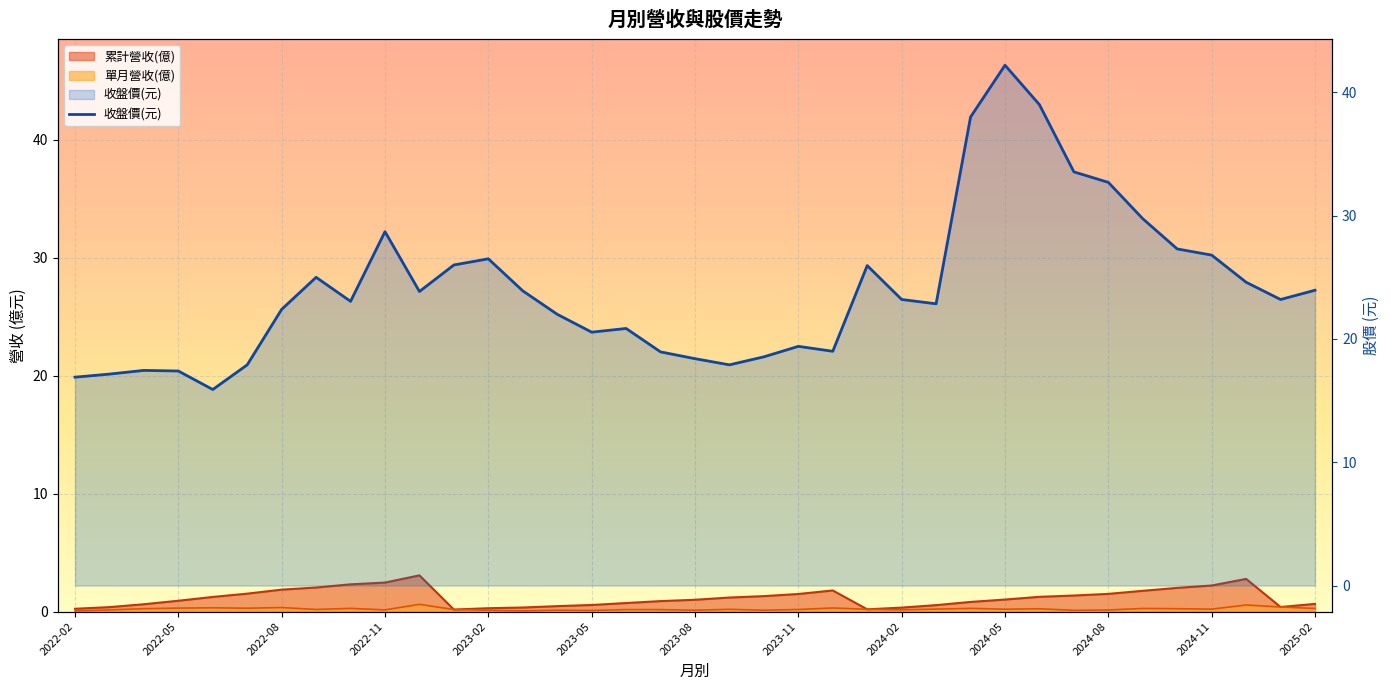

True or false: the data shows 49.3 at 31.

False